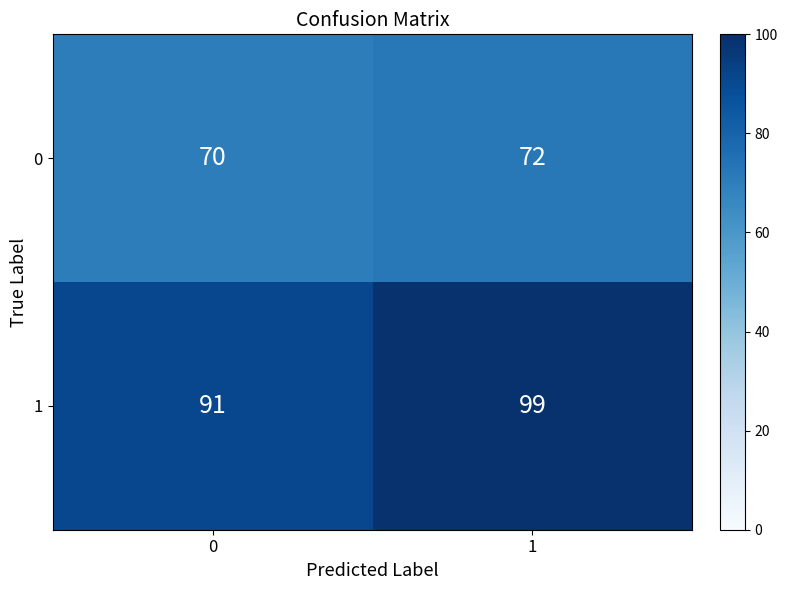

Reading left to right, transcribe all the data shown in this chart.

0: 0=70	1=72
1: 0=91	1=99